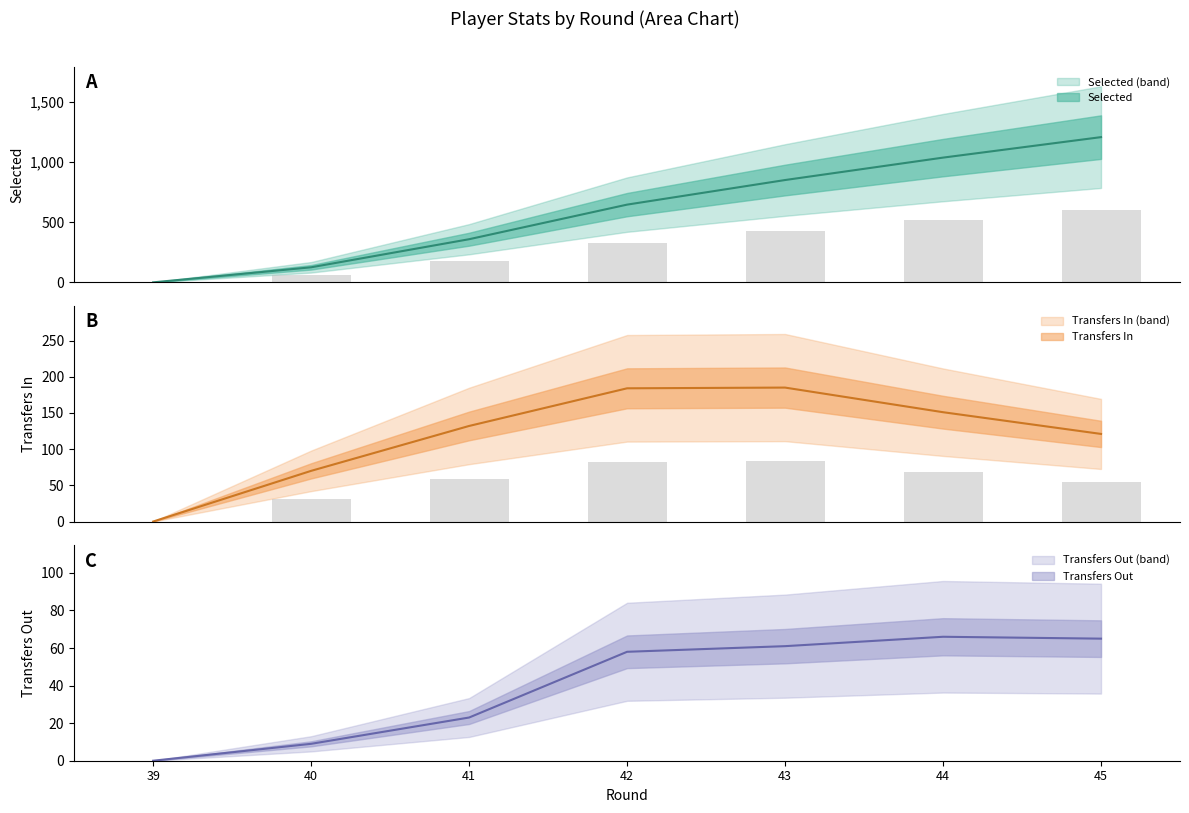

The value of transfers_in at 41 is 37.9. True or false?

False